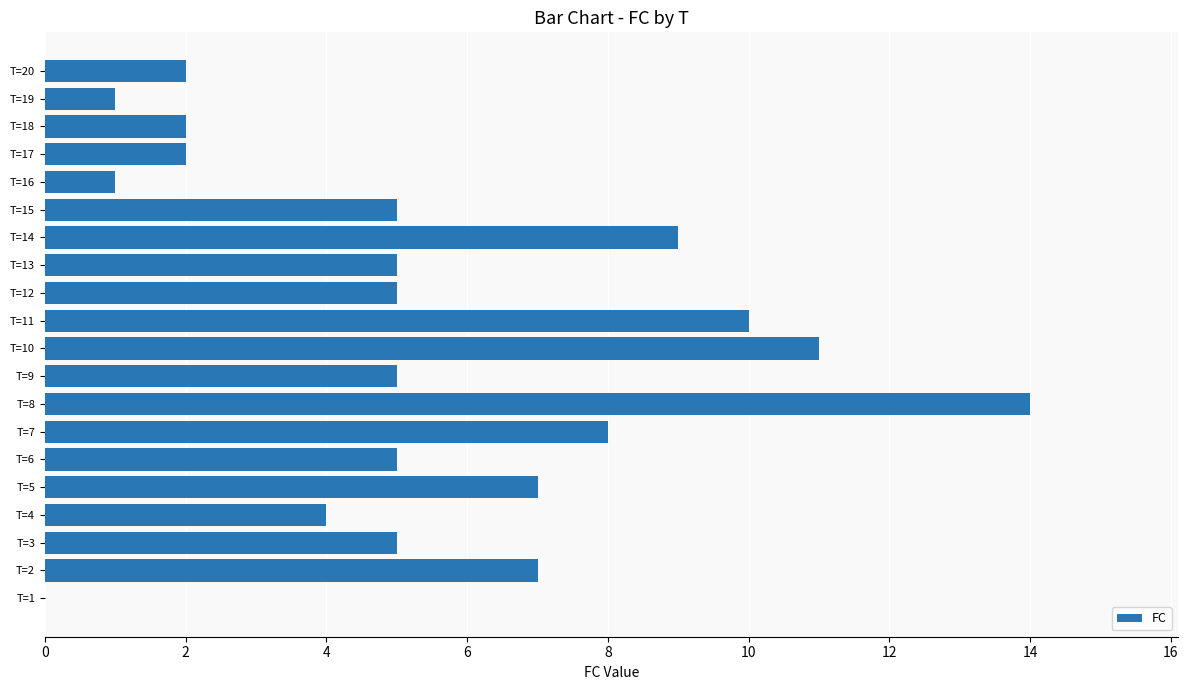

The chart shows a value of 8 at T=7. True or false?

True